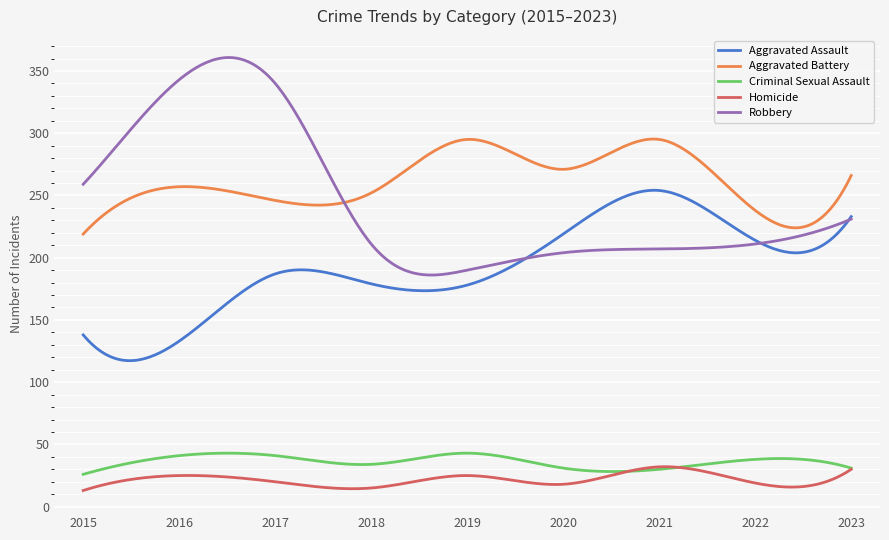

Which series has the largest total across all categories?

Aggravated Battery